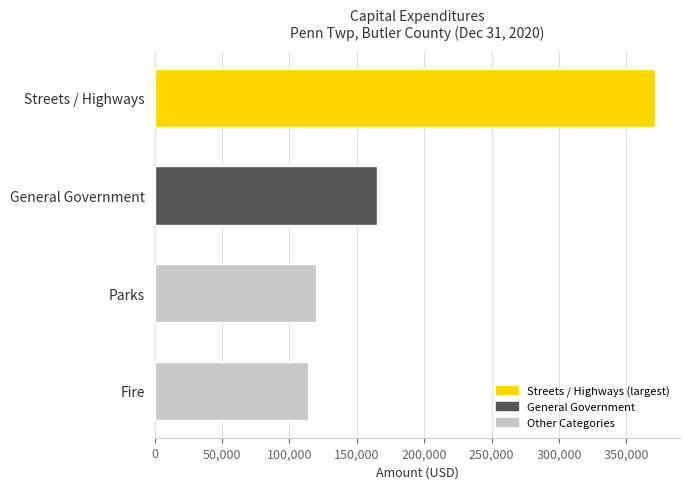

Does the chart contain stacked bars?

No